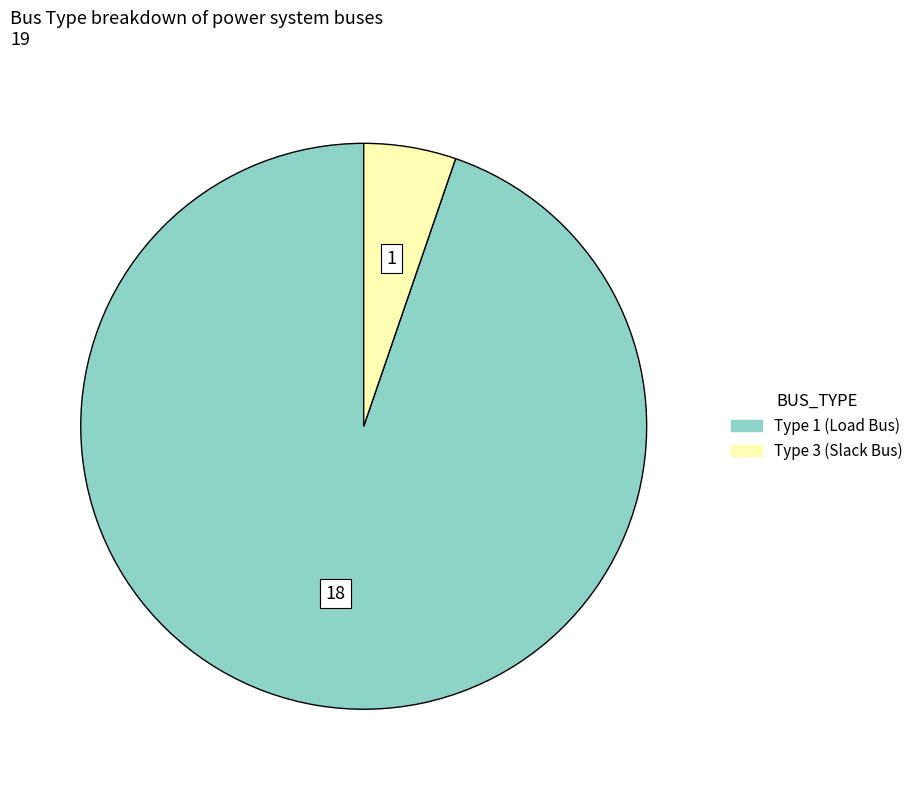

Is there any slice that represents more than half of the pie?

Yes